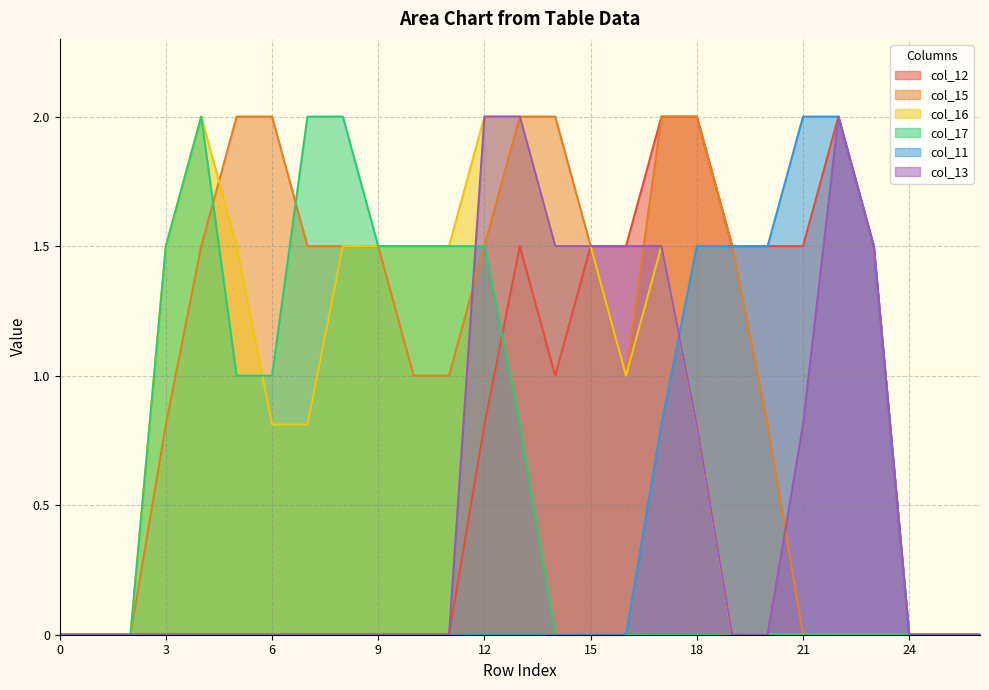

Which series has the largest total across all categories?

col_15